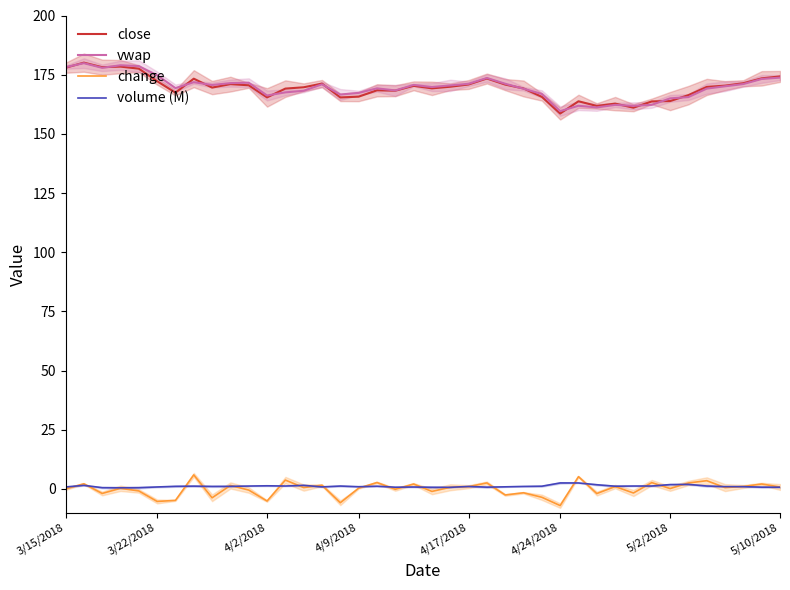

Reading left to right, extract all data points from this chart.

close: 177.9	180.1	178.2	178.4	177.5	172.2	167.4	173.3	169.5	171.0	170.5	165.4	169.1	169.7	171.2	165.4	165.7	168.4	168.2	170.3	169.2	169.9	170.8	173.4	170.8	169.2	165.6	158.6	163.8	161.8	162.8	161.1	163.7	163.9	166.4	169.8	170.4	171.4	173.5	174.3
vwap: 178.2	179.9	177.9	179.0	178.6	174.8	169.3	171.8	170.6	171.4	171.6	166.2	167.5	168.2	170.9	166.6	167.3	169.2	168.3	170.7	169.8	170.5	171.1	173.6	171.2	169.1	166.9	159.6	161.9	161.2	162.2	161.8	162.3	165.0	165.5	169.1	170.1	171.0	173.2	173.8
change: 0.0	2.2	-1.9	0.2	-0.9	-5.3	-4.8	5.9	-3.8	1.5	-0.5	-5.1	3.7	0.6	1.6	-5.8	0.3	2.7	-0.2	2.1	-1.1	0.7	0.9	2.5	-2.6	-1.6	-3.5	-7.0	5.2	-2.0	1.0	-1.7	2.7	0.1	2.5	3.5	0.5	1.0	2.1	0.8
volume (M): 0.8	1.5	0.5	0.5	0.5	0.8	1.1	1.2	1.0	1.1	1.2	1.3	1.2	1.5	0.8	1.2	0.9	1.1	0.7	0.8	0.7	0.7	1.0	0.7	0.9	1.0	1.1	2.5	2.5	1.8	1.1	1.2	1.2	1.8	1.9	1.2	1.0	1.0	0.7	0.7